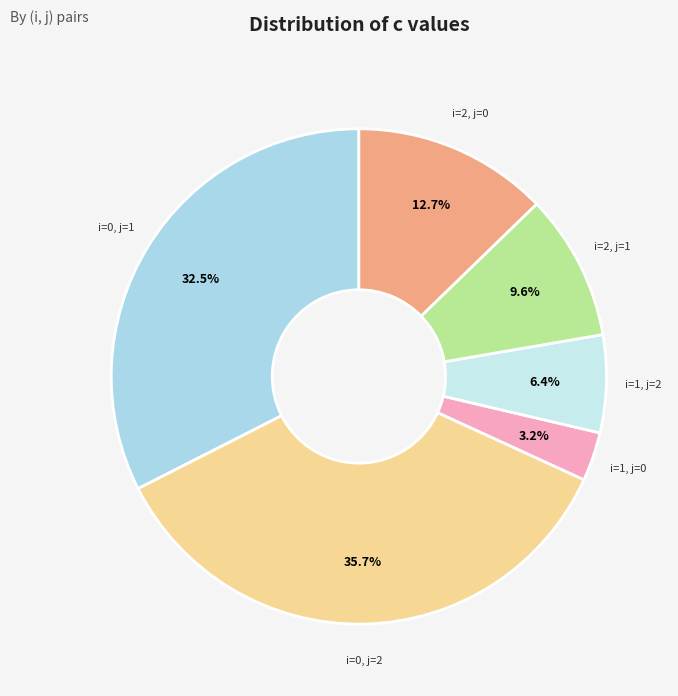

Count the number of slices in the pie.

6